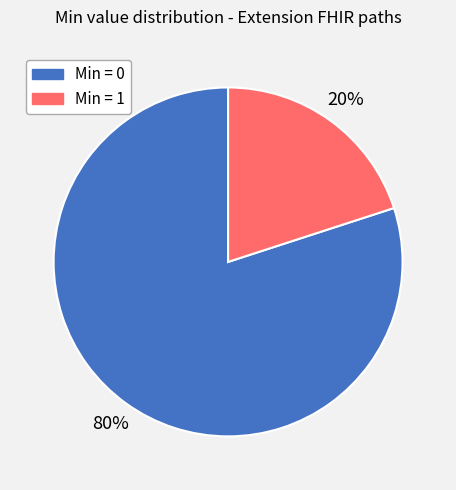

Is the sum of Min = 0 and Min = 1 greater than half?

Yes